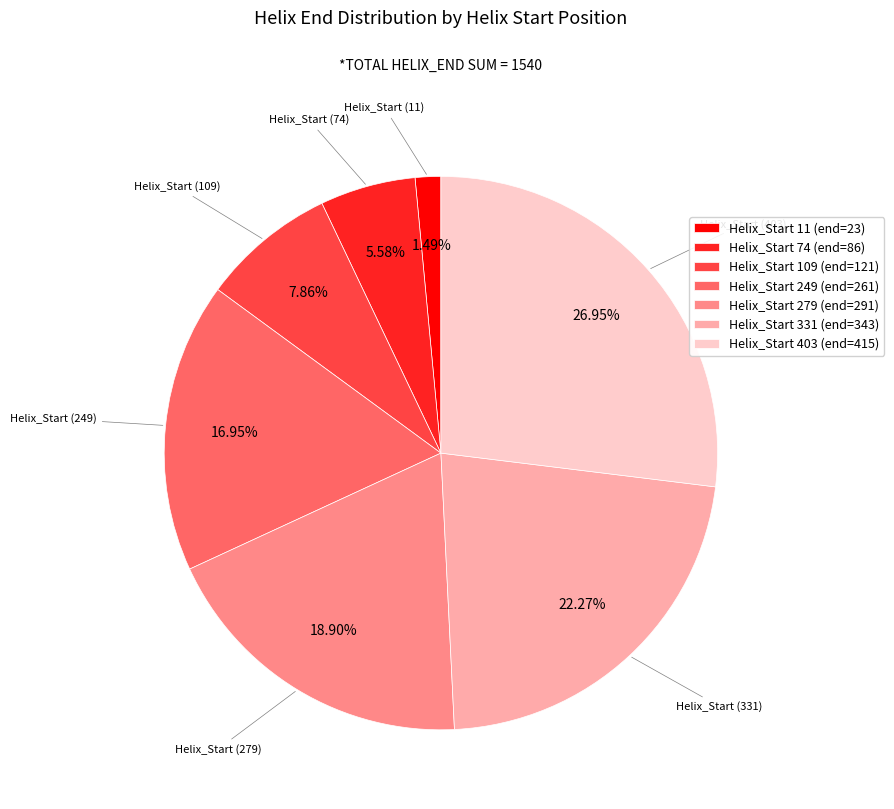

Is there any slice that represents more than half of the pie?

No